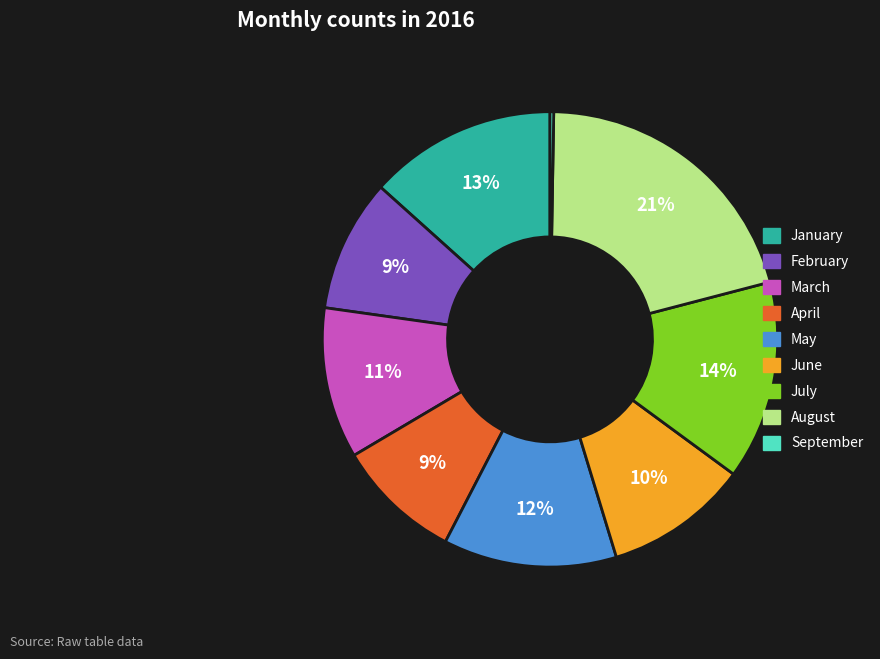

Which slice is the largest?

August